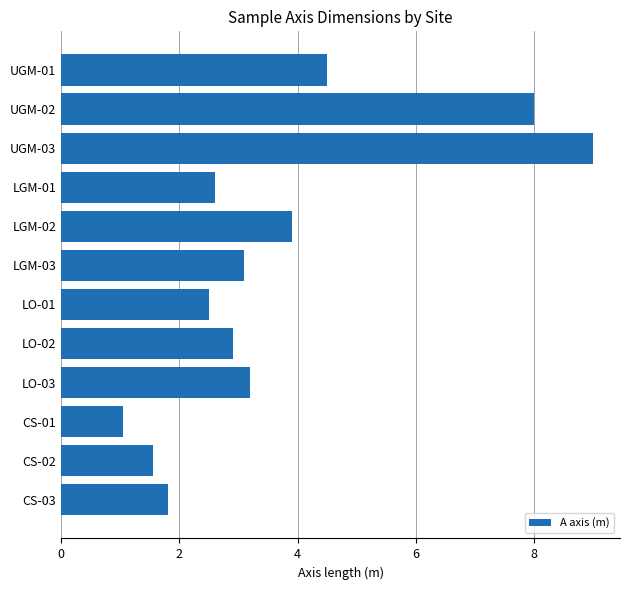

At which label is the value closest to 5?

UGM-01